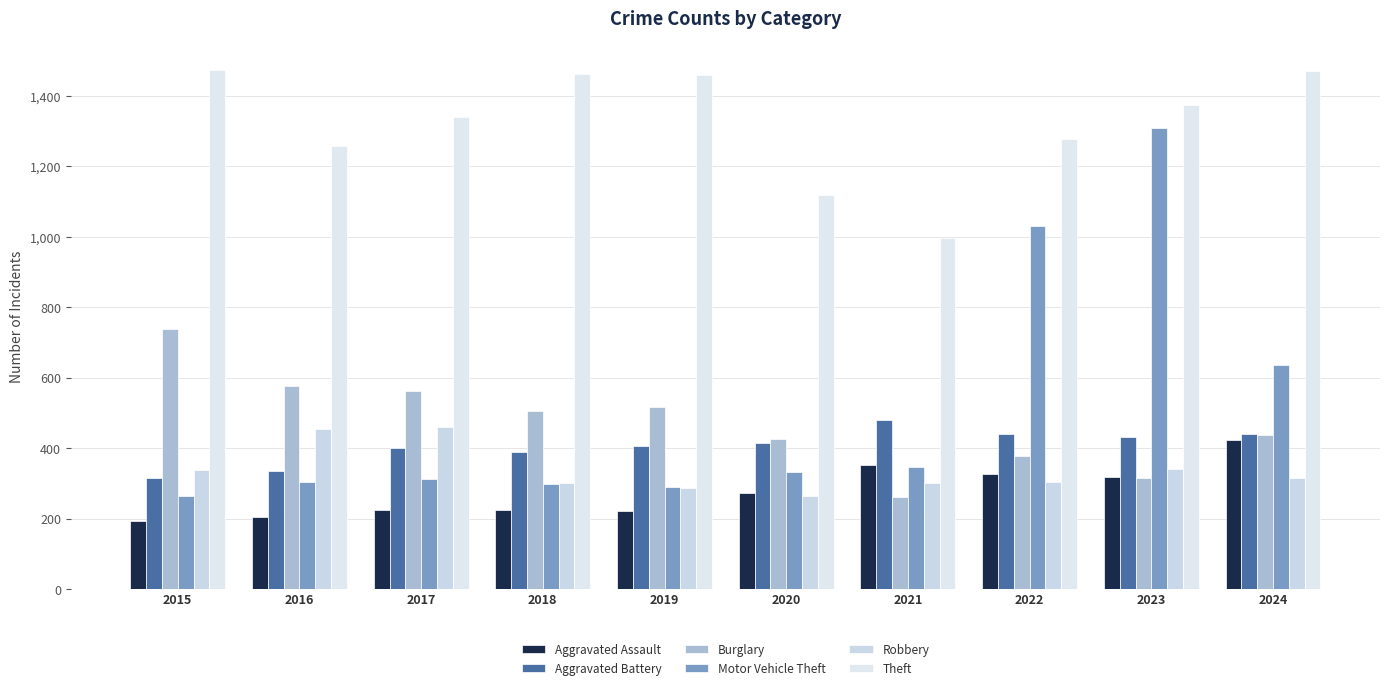

True or false: Burglary has a value of 128 at 2021.

False